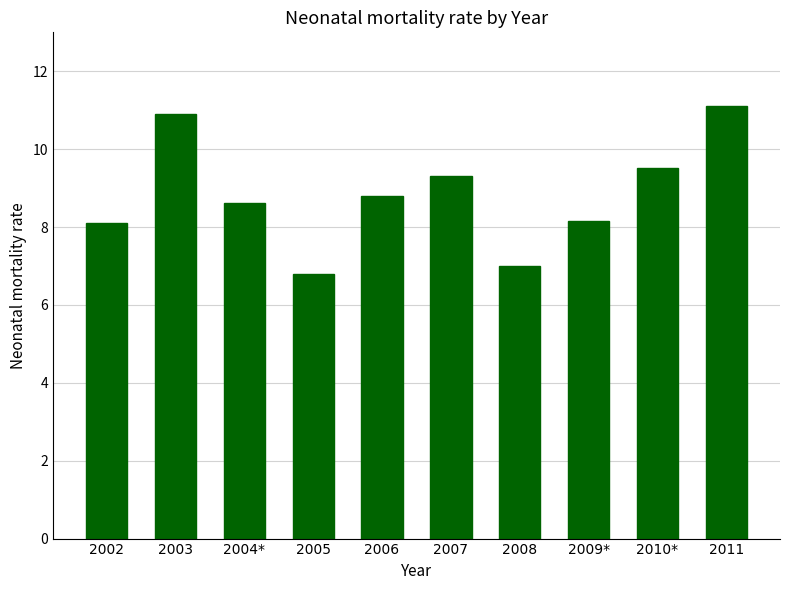

What is the difference between the values at 2002 and 2010*?

1.4